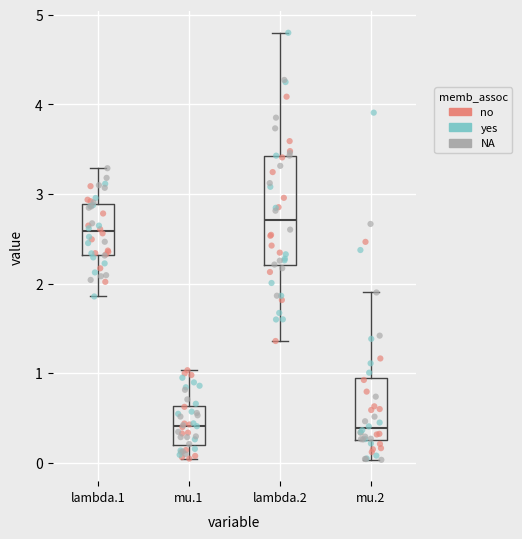

Reading left to right, transcribe this box plot: for each box, give where its median line is, the range the box spans, and where its two whiskers end, as read against the y-axis. The values are not printed on the chart, so give them approximately, as read against the axis.

lambda.1: median 2.6, box 2.3 to 2.9, whiskers 1.9 to 3.3
mu.1: median 0.4, box 0.2 to 0.6, whiskers 0.0 to 1.0
lambda.2: median 2.7, box 2.2 to 3.4, whiskers 1.4 to 4.8
mu.2: median 0.4, box 0.2 to 0.9, whiskers 0.0 to 1.9